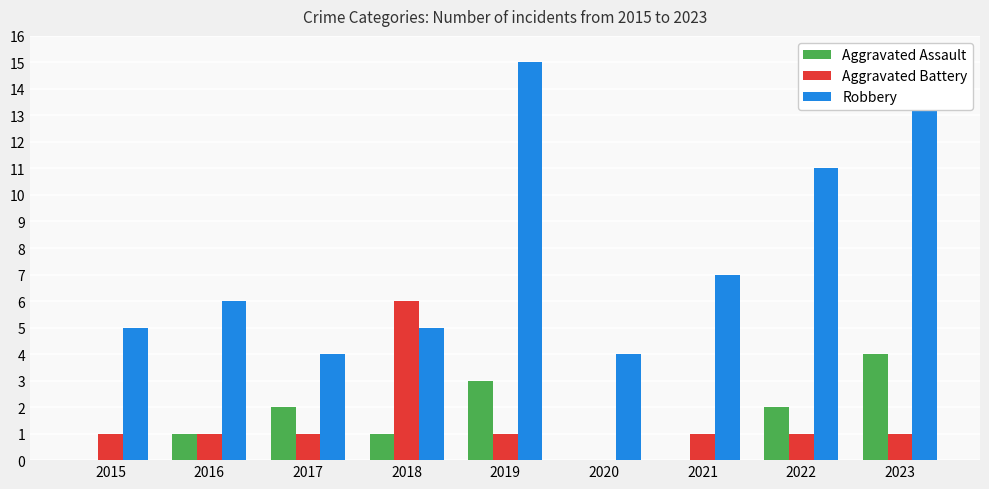

Are the bars grouped side by side (vs. stacked)?

Yes